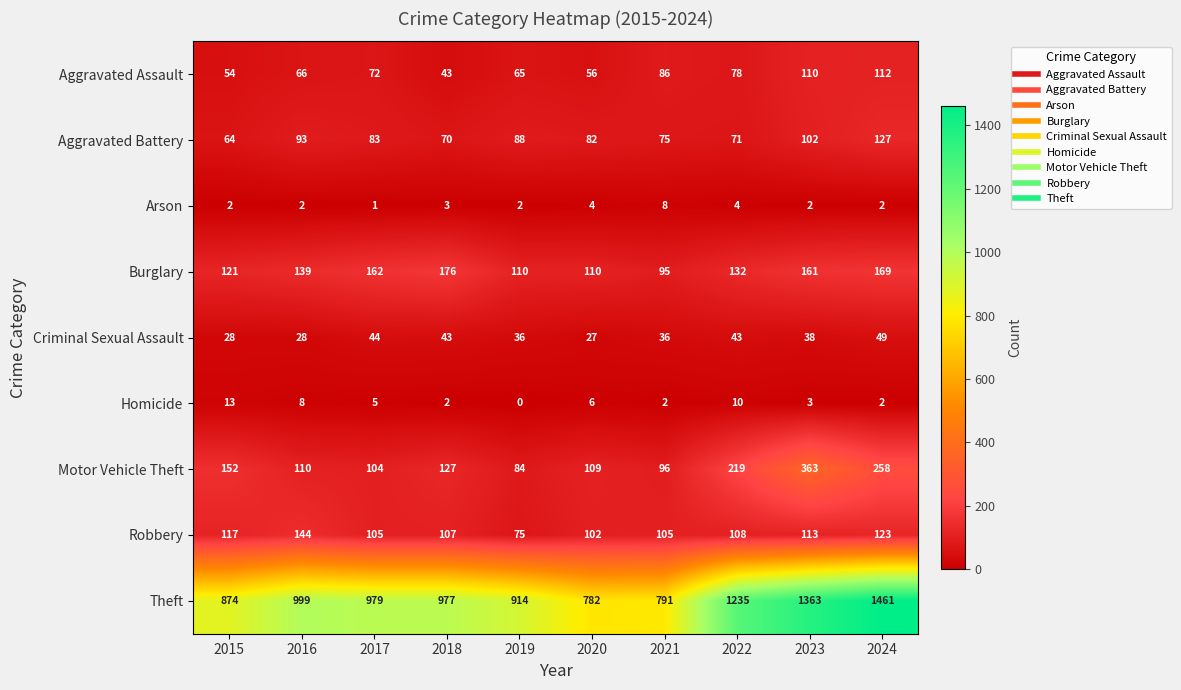

At which category is the sum across all series the highest?

2024